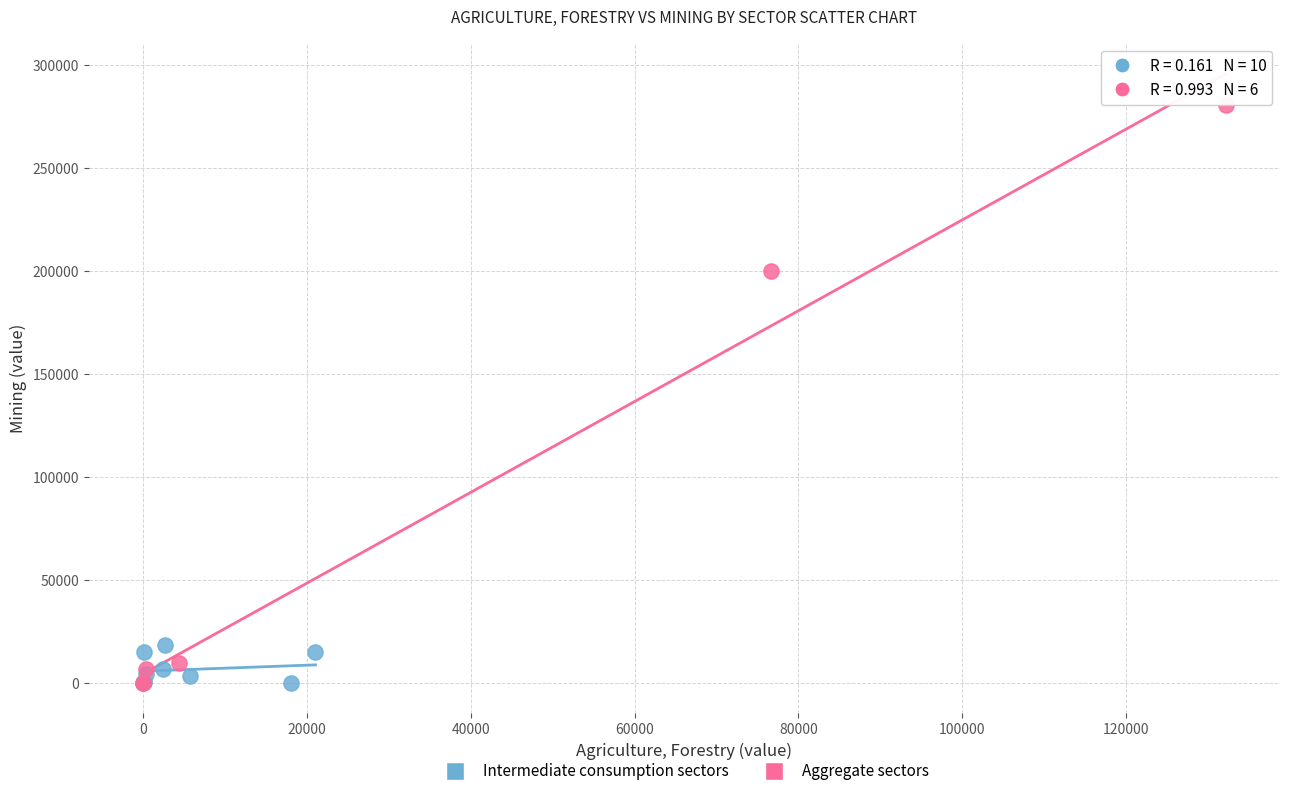

Which series contains the highest Y value?

Aggregate sectors